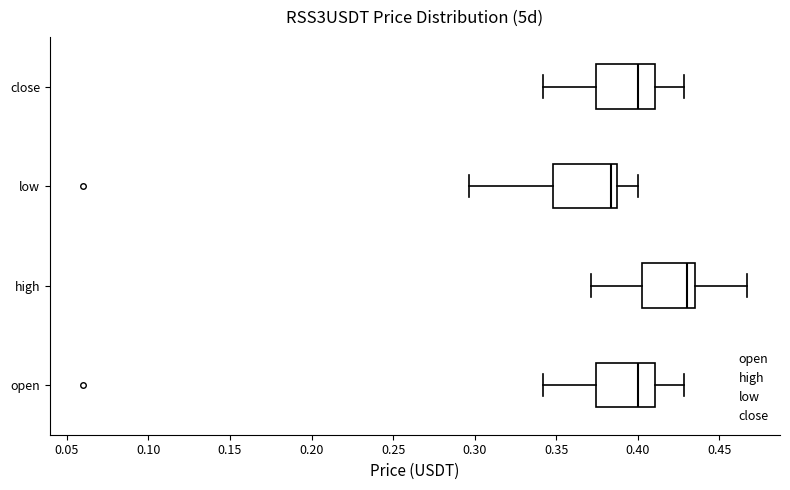

Reading bottom to top, read every box against the x-axis: the position of its median line, the range the box covers, and the ends of its whiskers. The values are not printed on the chart, so give them approximately, as read against the axis.

open: median 0.400, box 0.375 to 0.410, whiskers 0.340 to 0.430
high: median 0.430, box 0.405 to 0.435, whiskers 0.370 to 0.465
low: median 0.385 (just left of the box's right edge), box 0.350 to 0.385, whiskers 0.295 to 0.400
close: median 0.400, box 0.375 to 0.410, whiskers 0.340 to 0.430